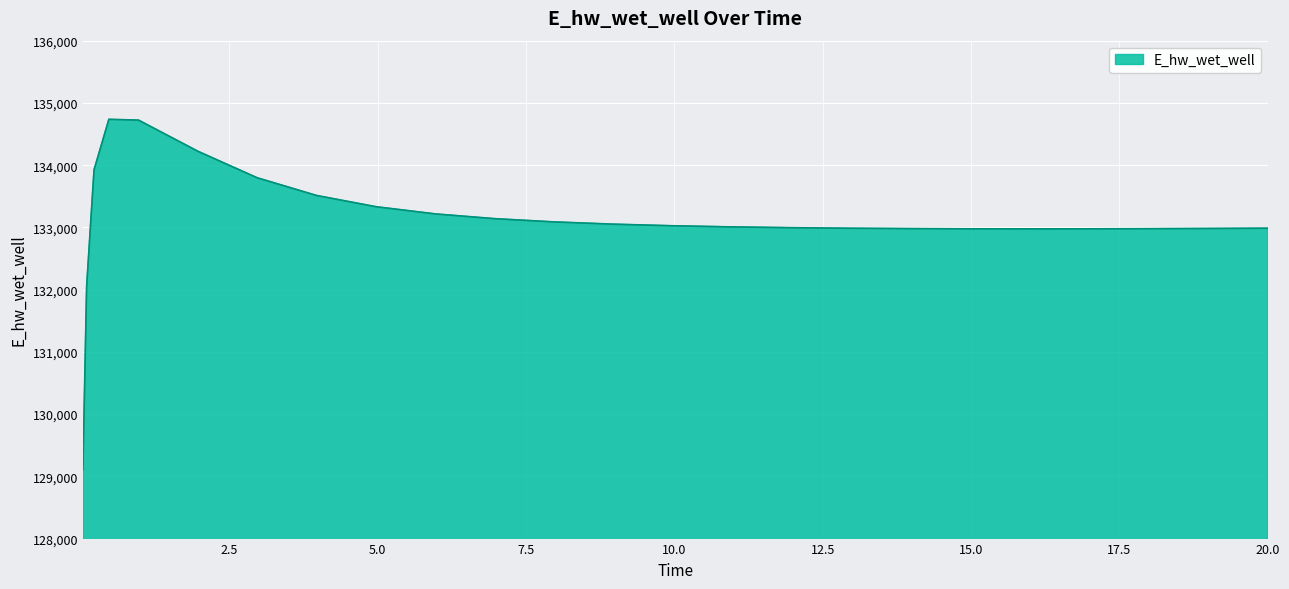

What is the difference between the maximum and minimum values?

5625.7